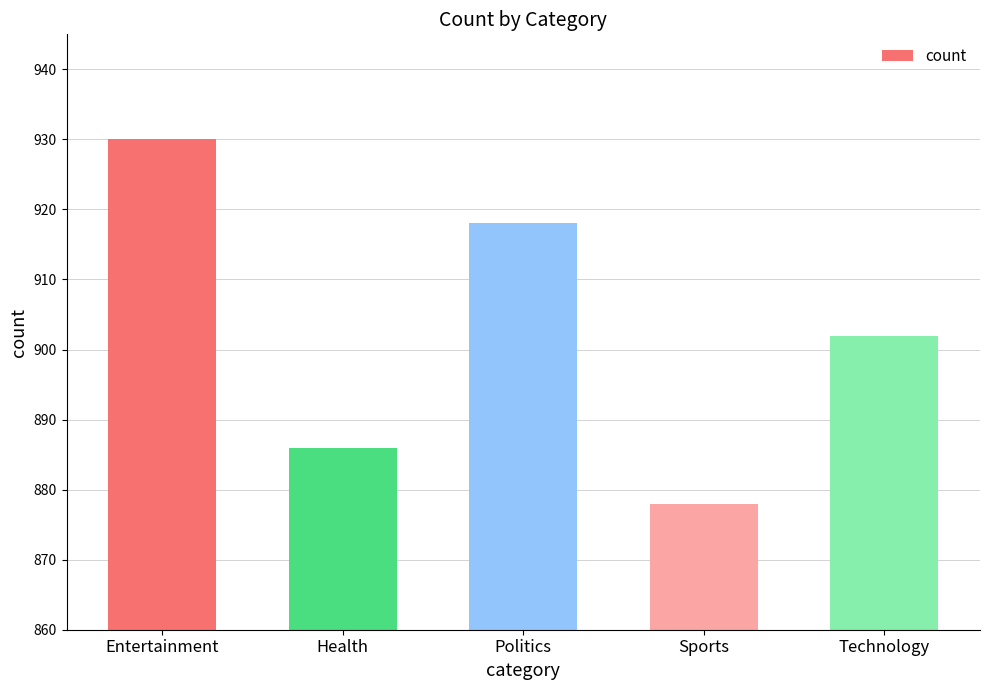

How many distinct data groups are displayed?

1